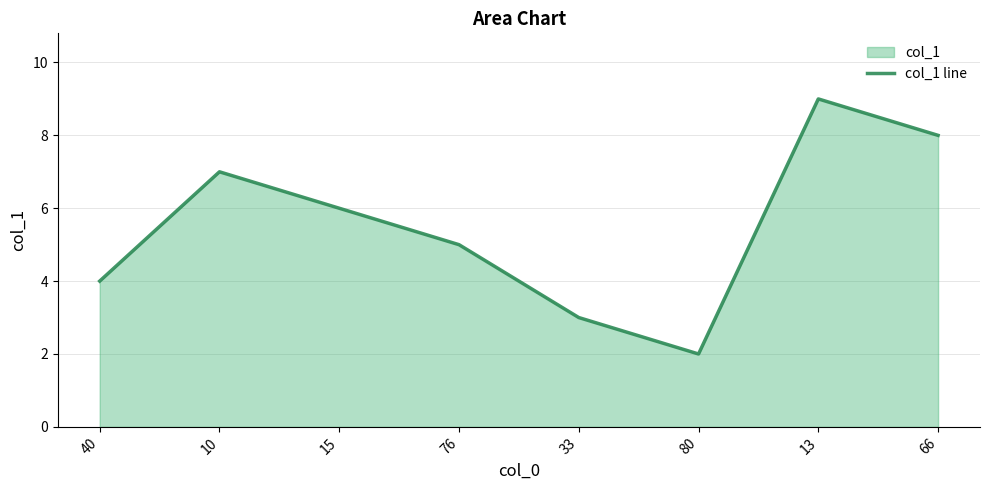

Between 40 and 76, which is larger?

76